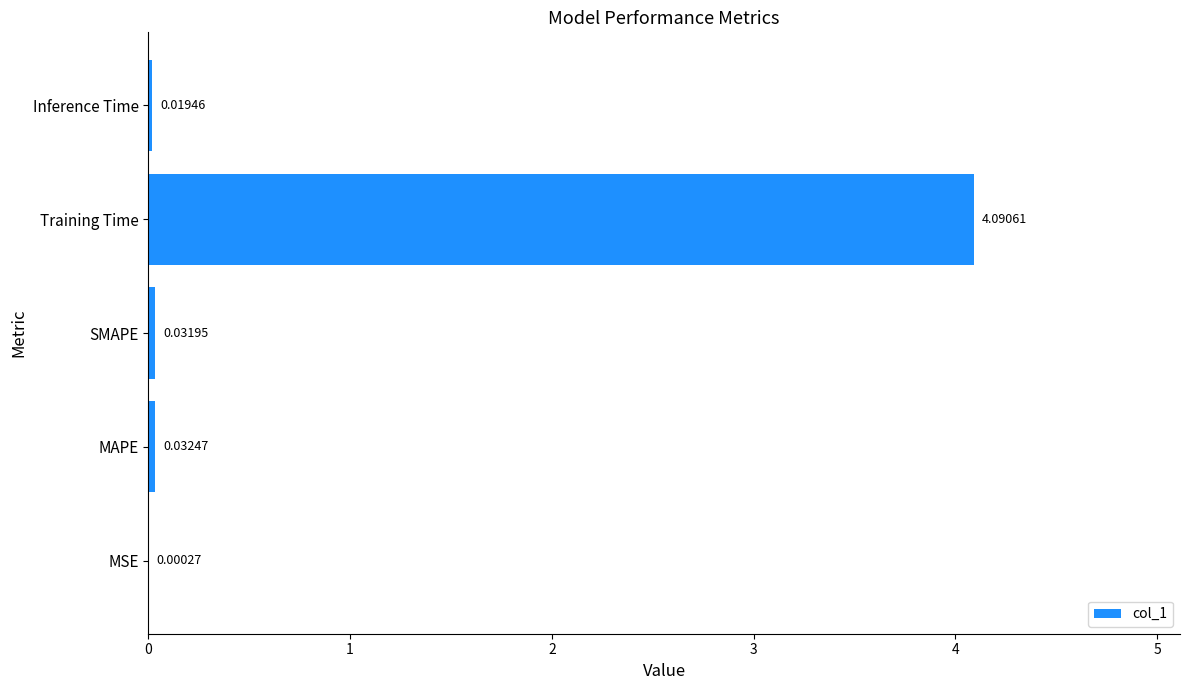

Which label corresponds to the largest value in the chart?

Training Time